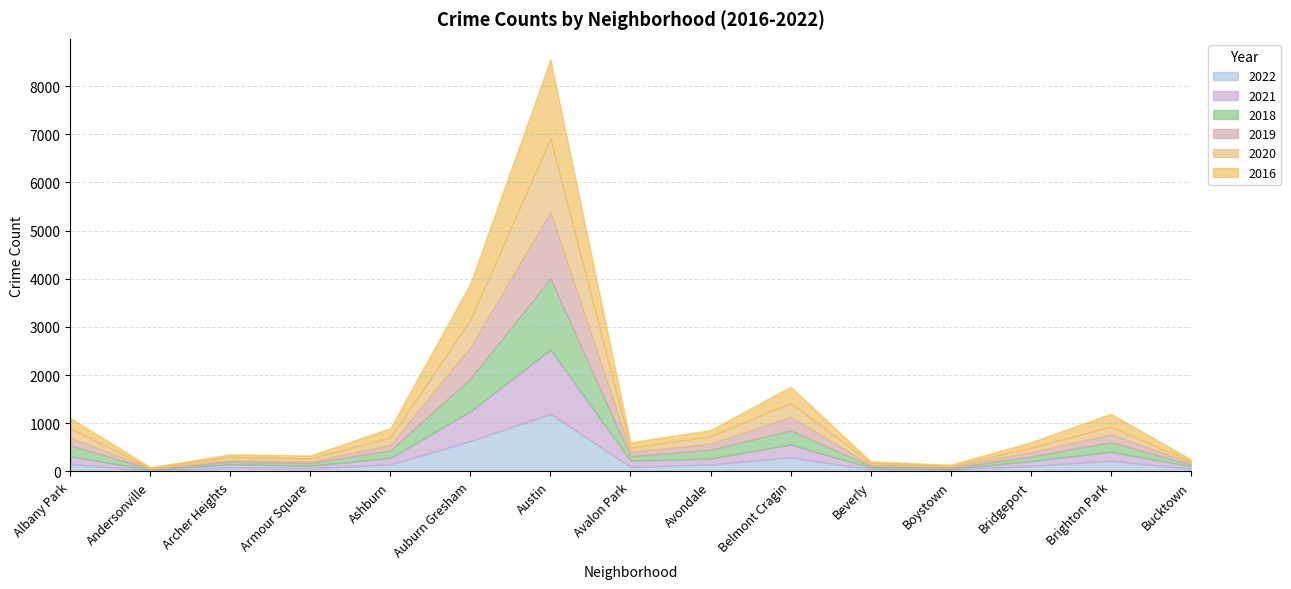

What is the difference between the maximum and minimum values in the 2018 series?

1456